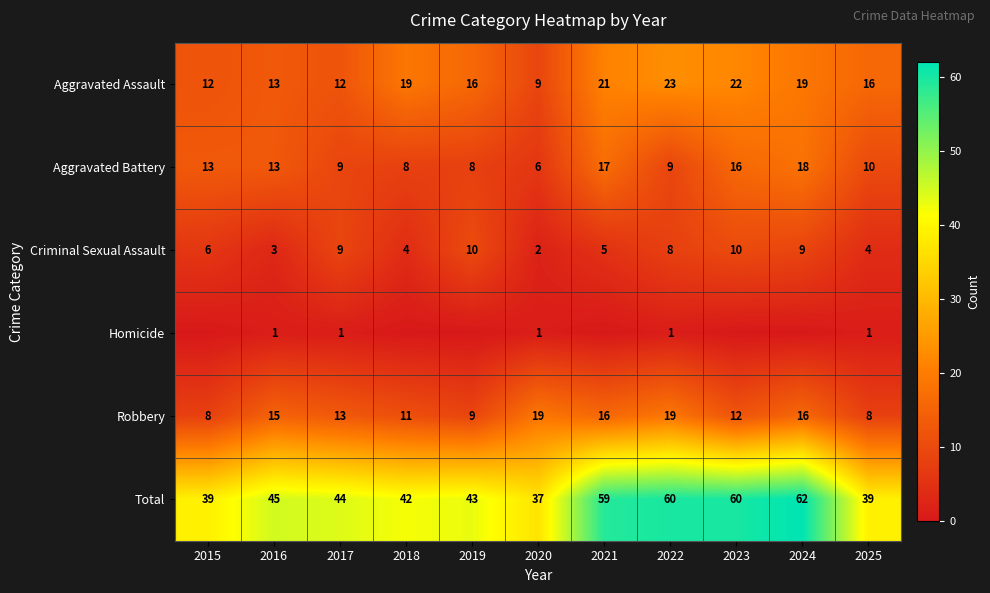

Which category has the highest value across all series?

2024